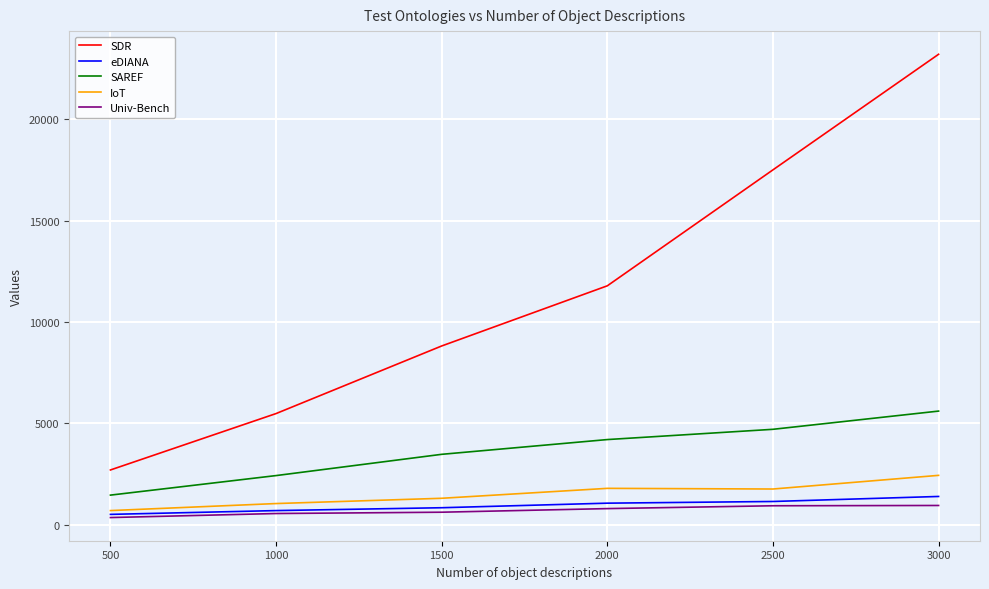

The SDR series shows 3958 at 2000. True or false?

False